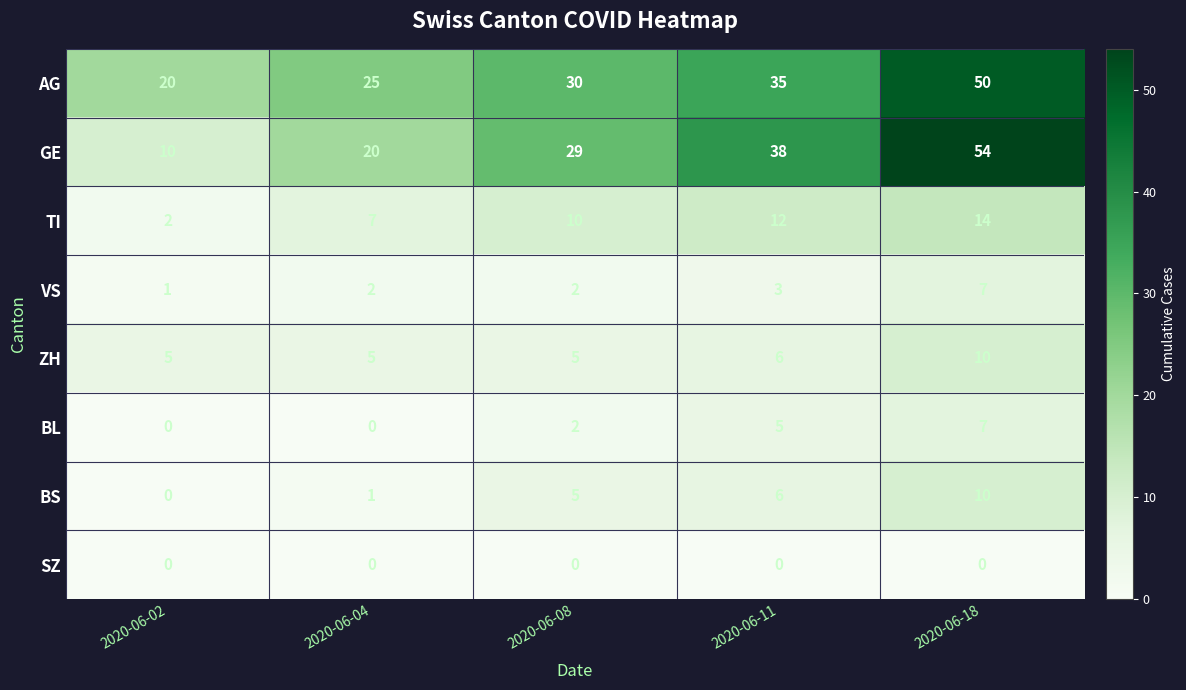

How many VS values are between 2 and 3?

3